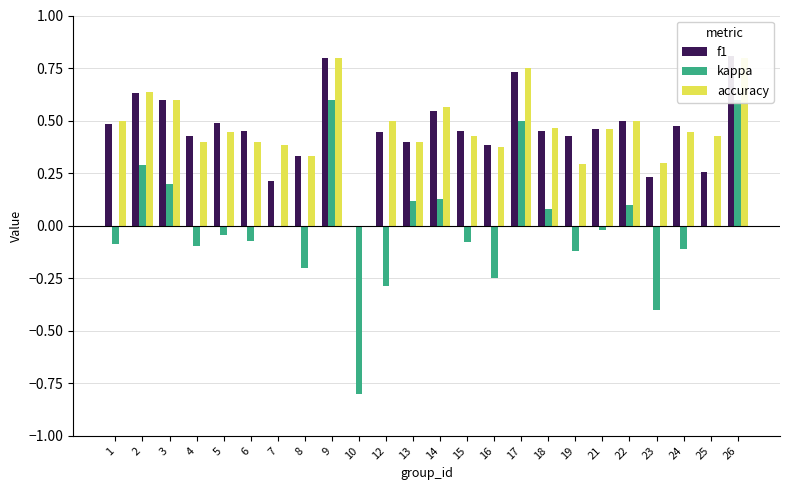

Is the value of kappa at 4 greater than the value of f1 at 8?

No